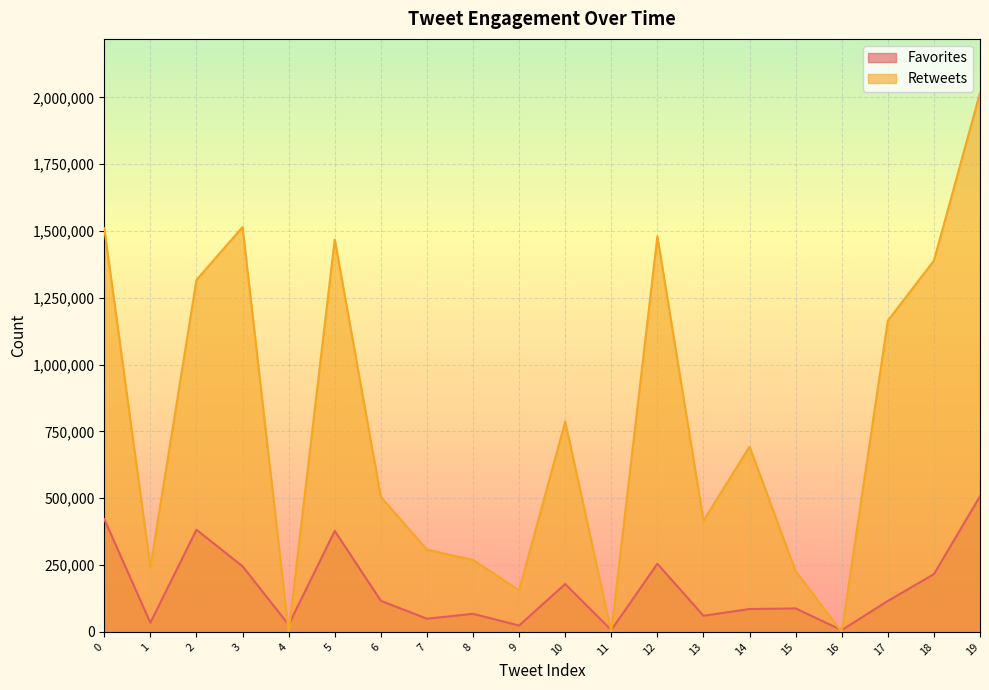

What is the value of the Favorites point at the 18th from the left?

115842